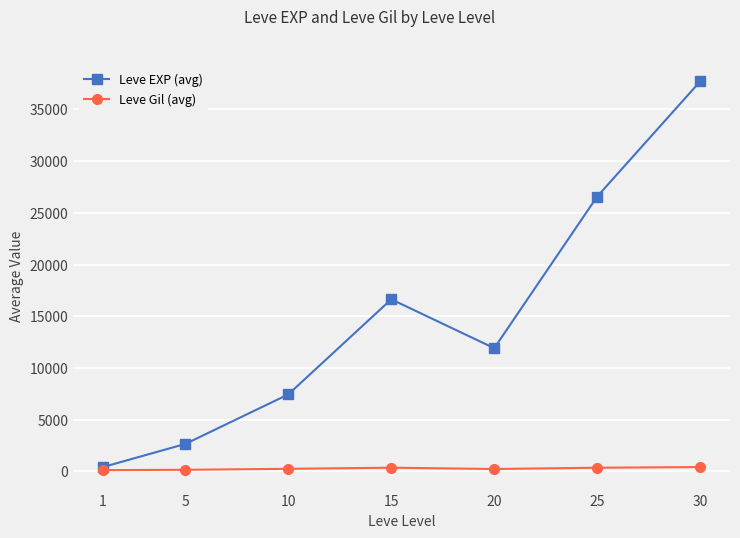

True or false: Leve EXP (avg) has more than 1 interior local peaks.

False